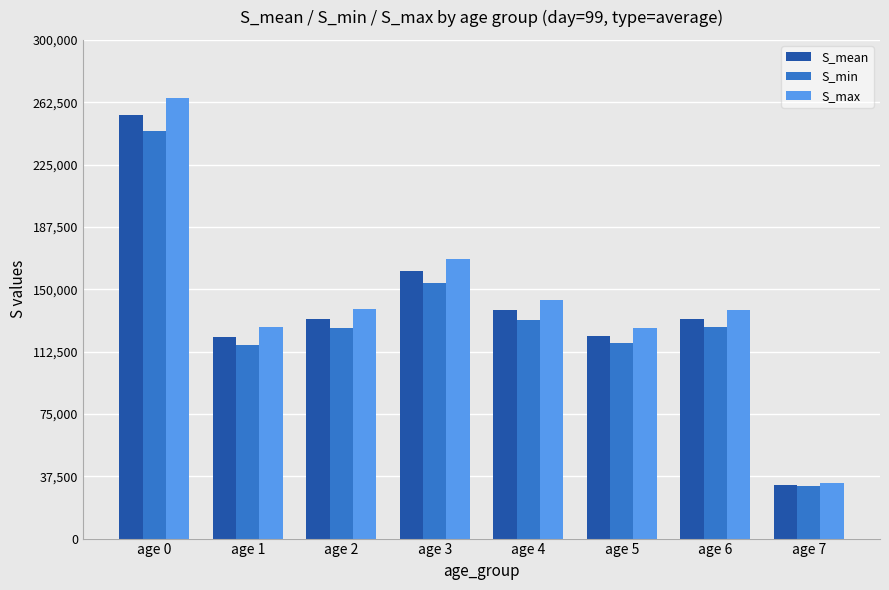

What is the sum of all S_max values?

1139379.4